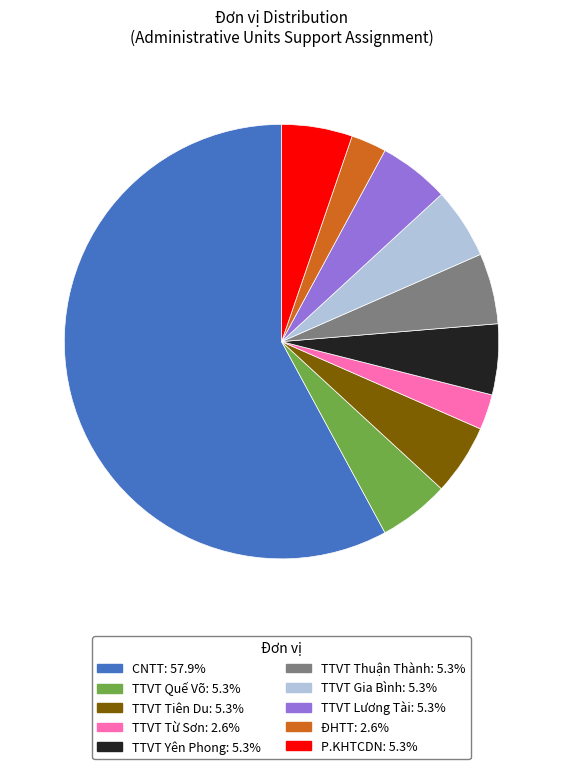

Which slice is the largest?

CNTT